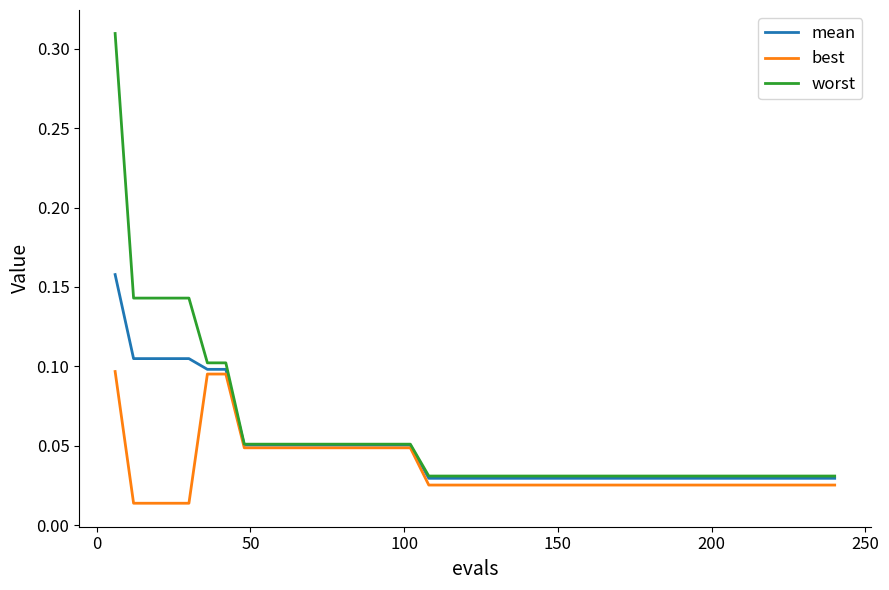

Rank the series by their average value, from highest to lowest.

worst, mean, best